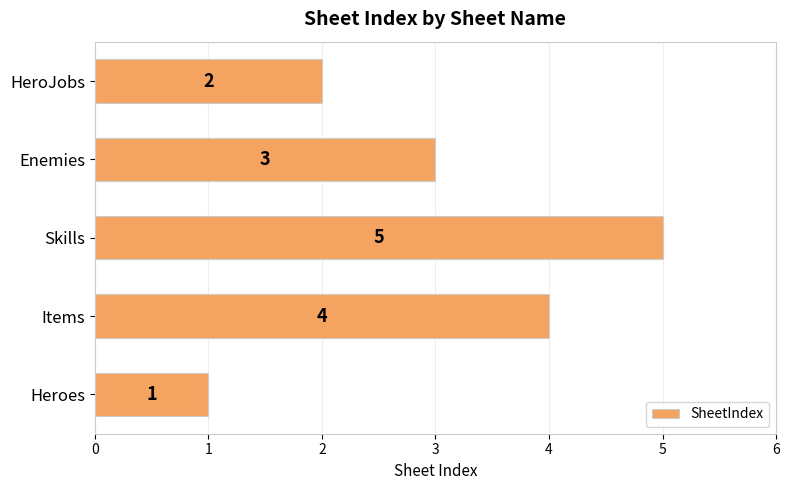

At which label is the value closest to 3?

Enemies